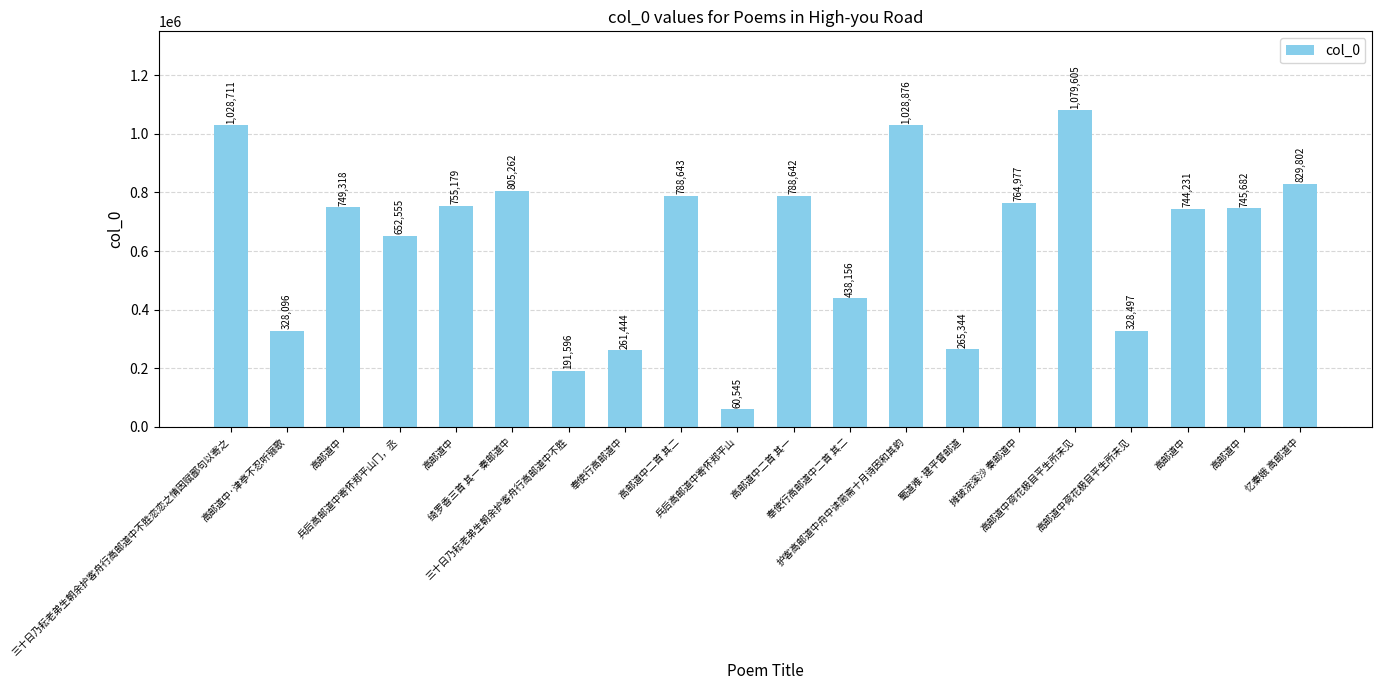

Does the chart contain any negative values?

No